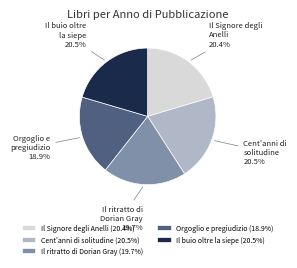

How many slices are in this pie chart?

5